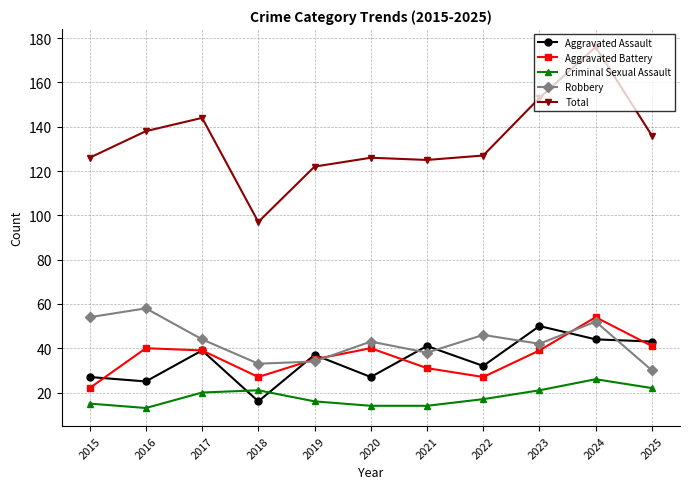

What is the maximum value shown in the chart?

176